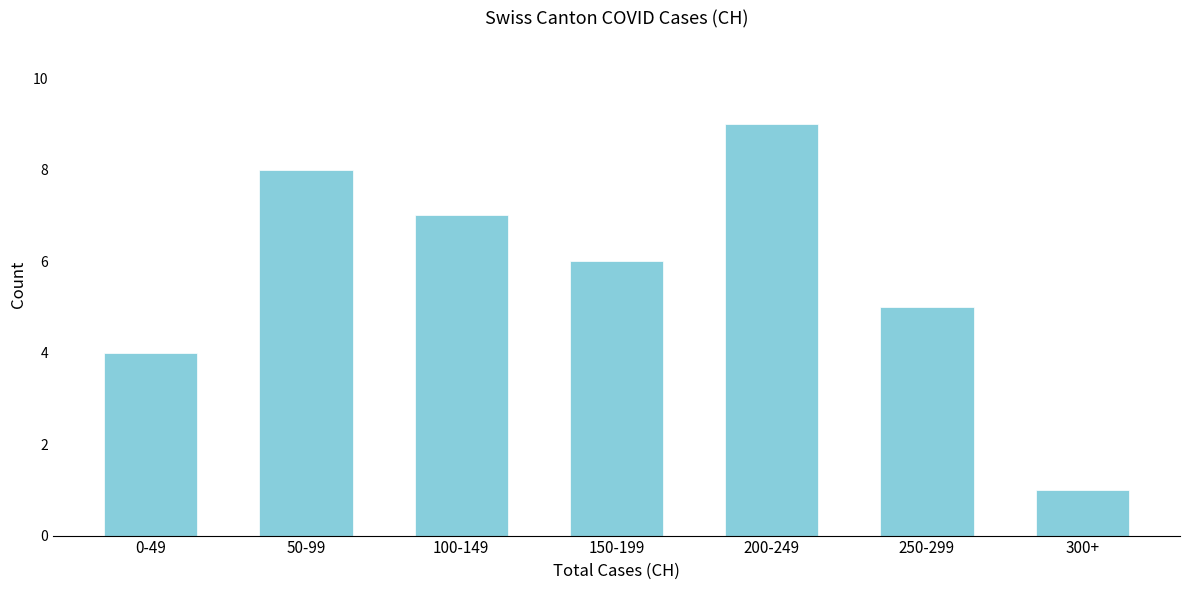

Reading left to right, what are all the values shown in this chart?

0-49=4	50-99=8	100-149=7	150-199=6	200-249=9	250-299=5	300+=1